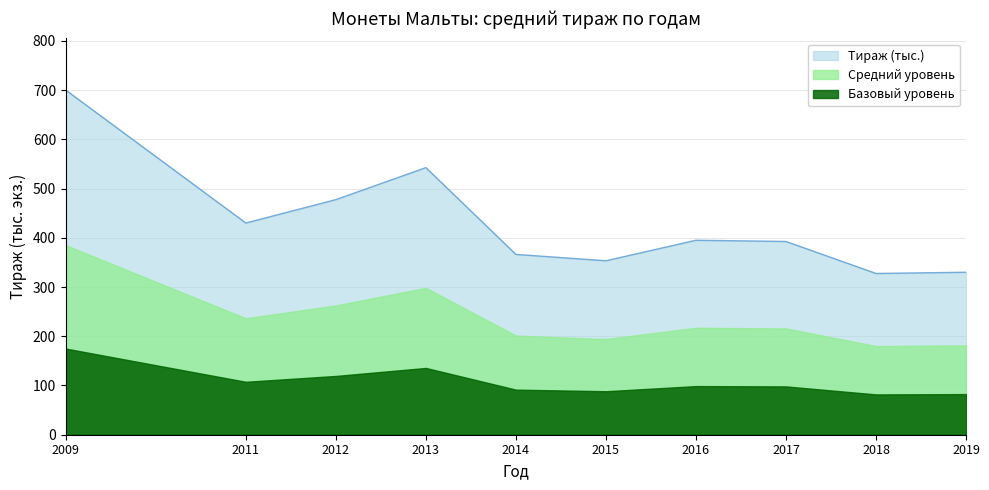

What is the maximum value shown in the chart?

700.0